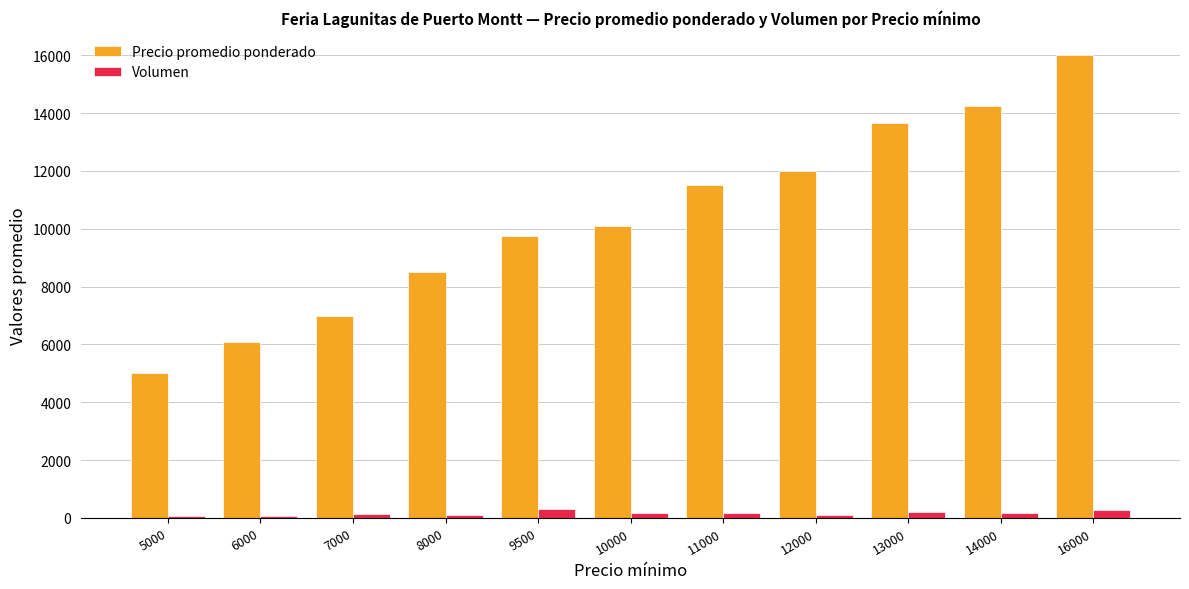

What is the difference between the maximum and minimum values in the Volumen series?

237